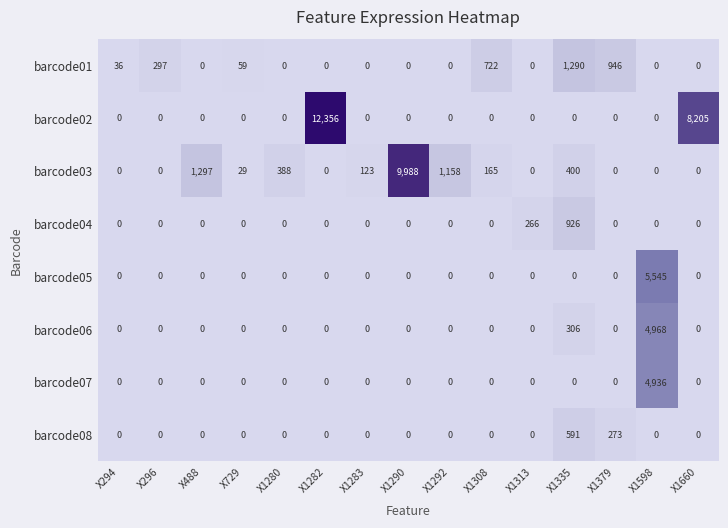

At which label does barcode03 reach its peak?

X1290